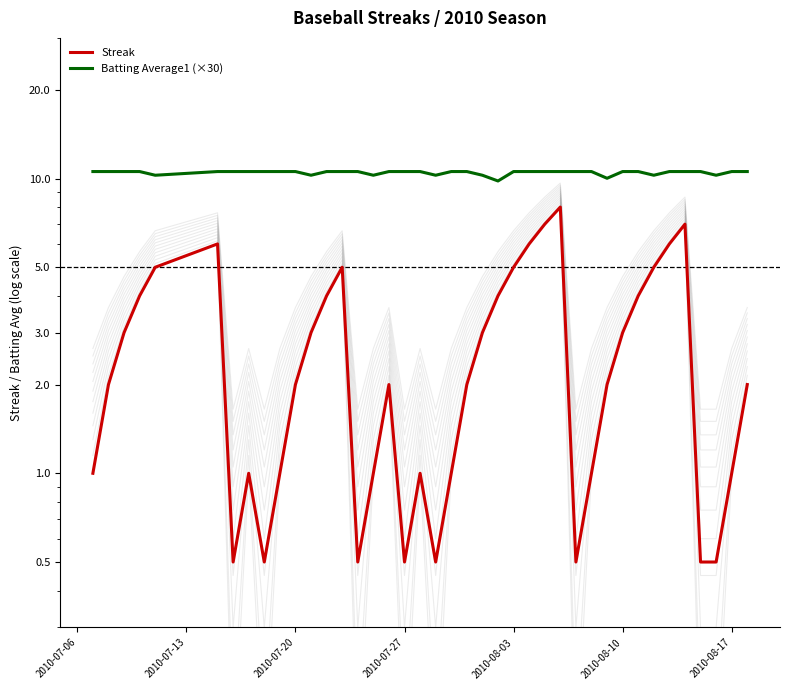

True or false: Streak has more than 2 interior local peaks.

True